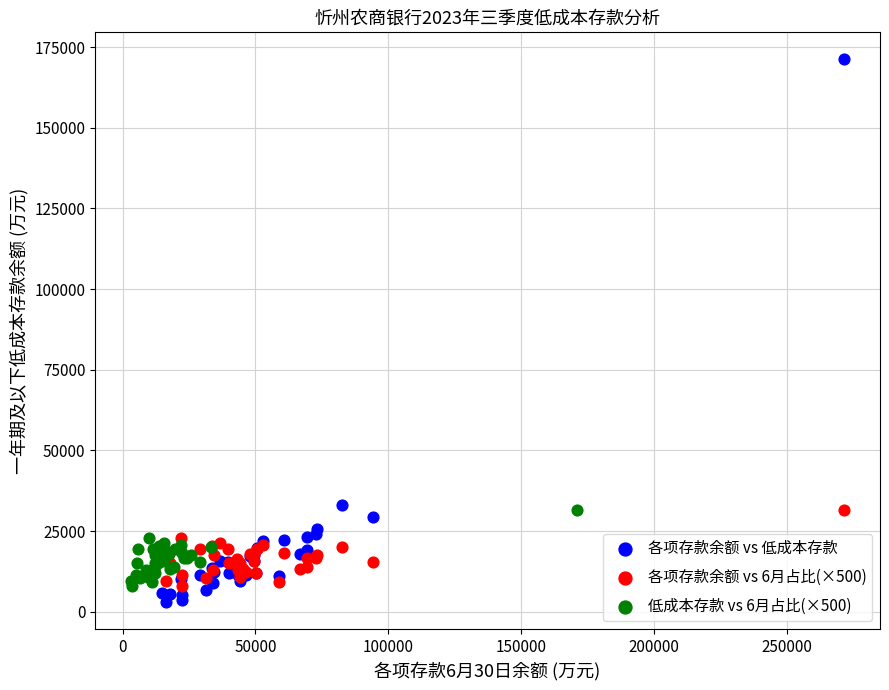

Which series has the largest Y range (max minus min)?

各项存款余额 vs 低成本存款